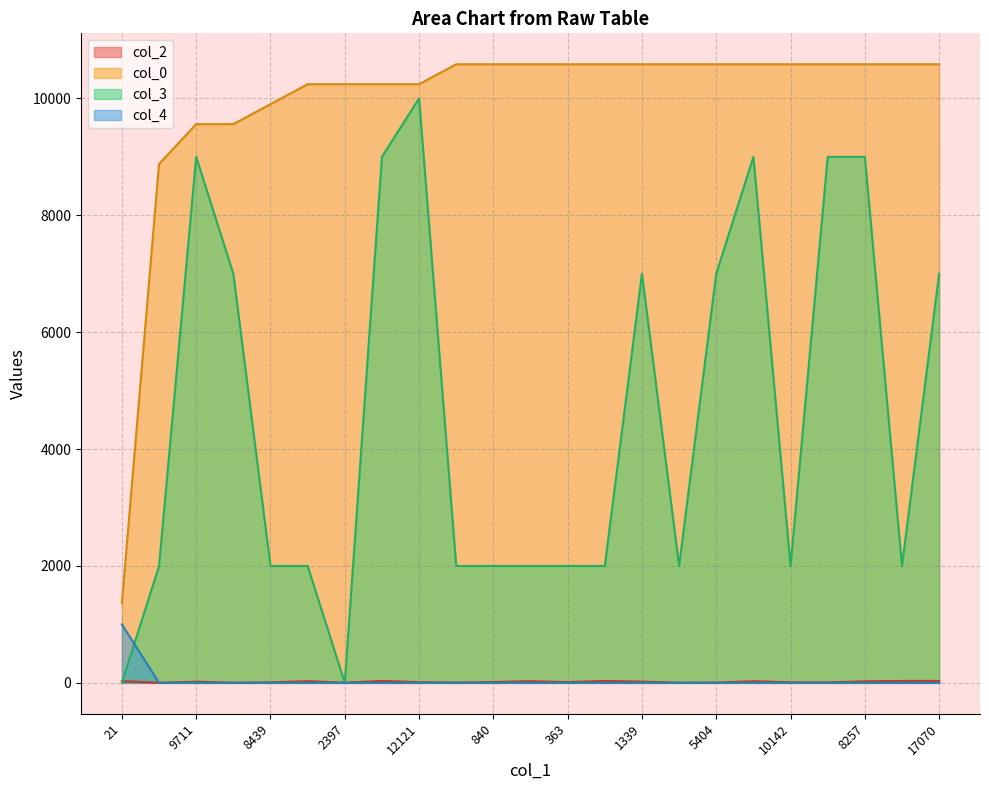

At which category is the sum across all series the highest?

12121